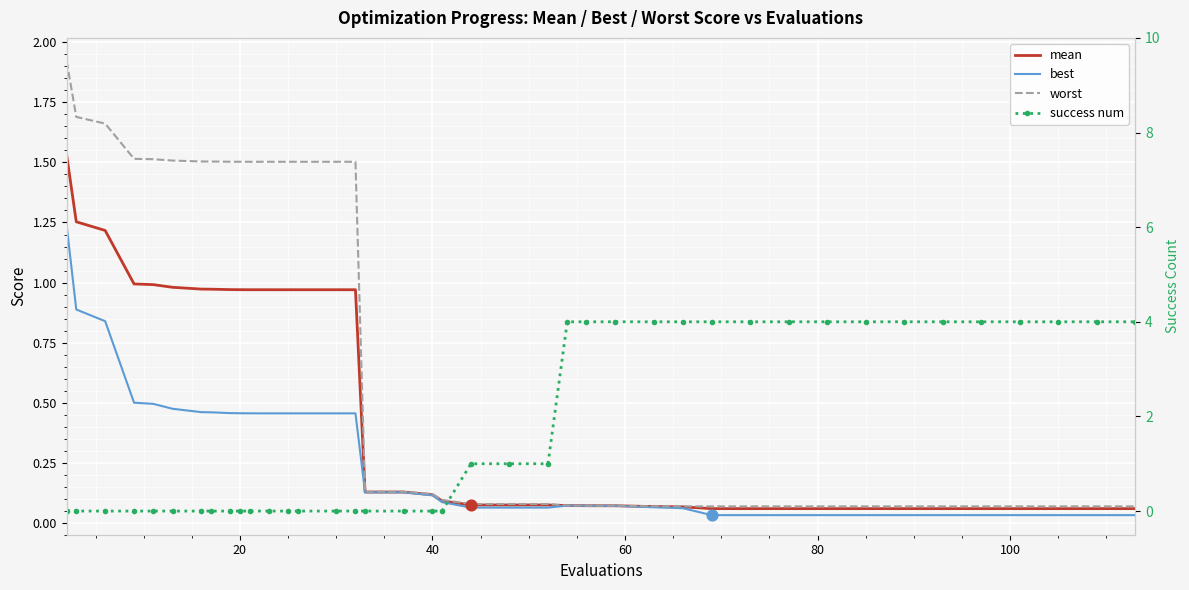

Which series contains the lowest Y value?

success num